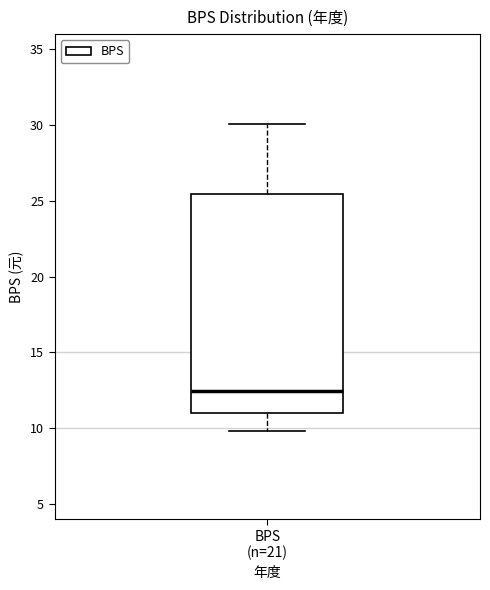

Read this box plot against the y-axis: the position of the median line, the range covered by the box, and the ends of both whiskers. The values are not printed on the chart, so give them approximately, as read against the axis.

median 12.5, box 11.0 to 25.5, whiskers 10.0 to 30.0